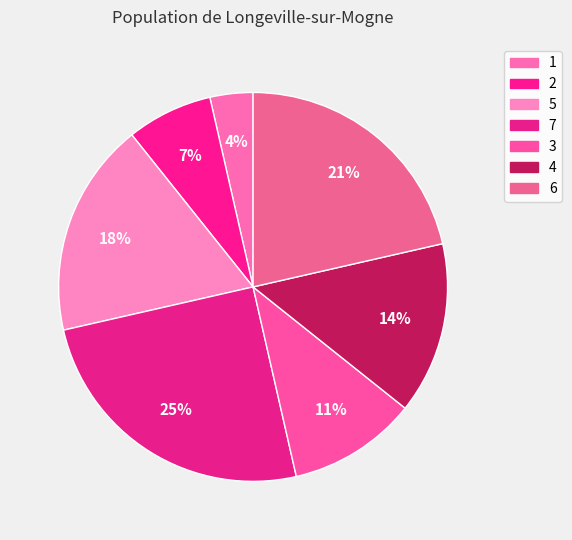

Is there a majority slice in this chart?

No